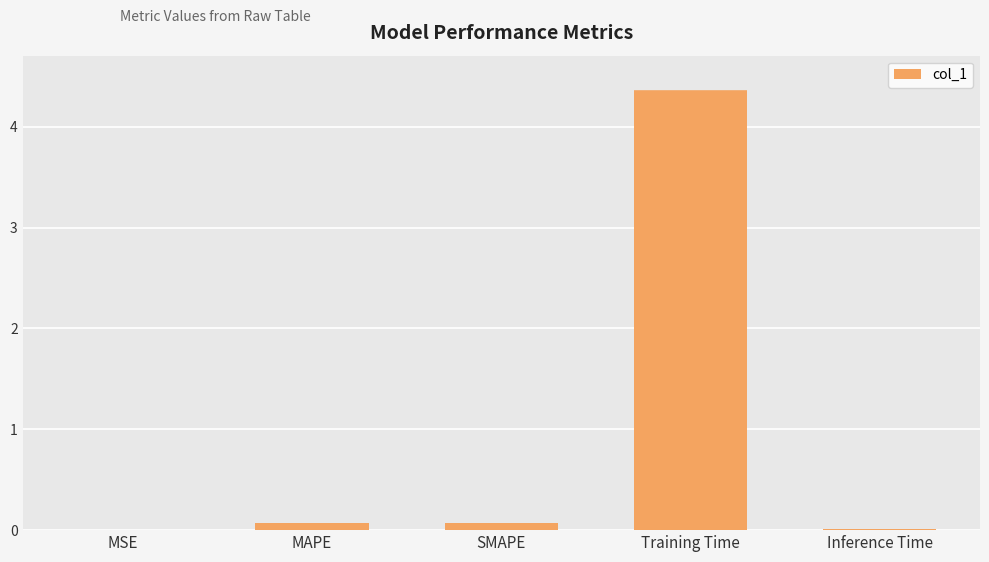

What value does the data have at Training Time?

4.5